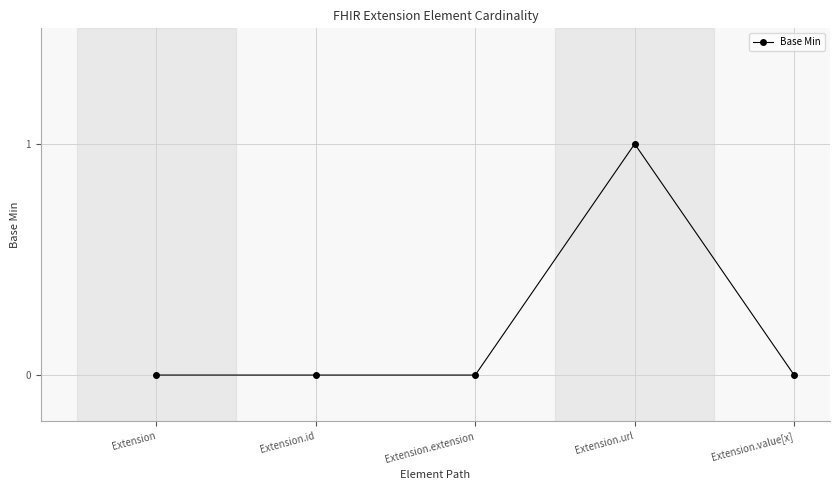

What is the label of the 1st point from the left?

Extension